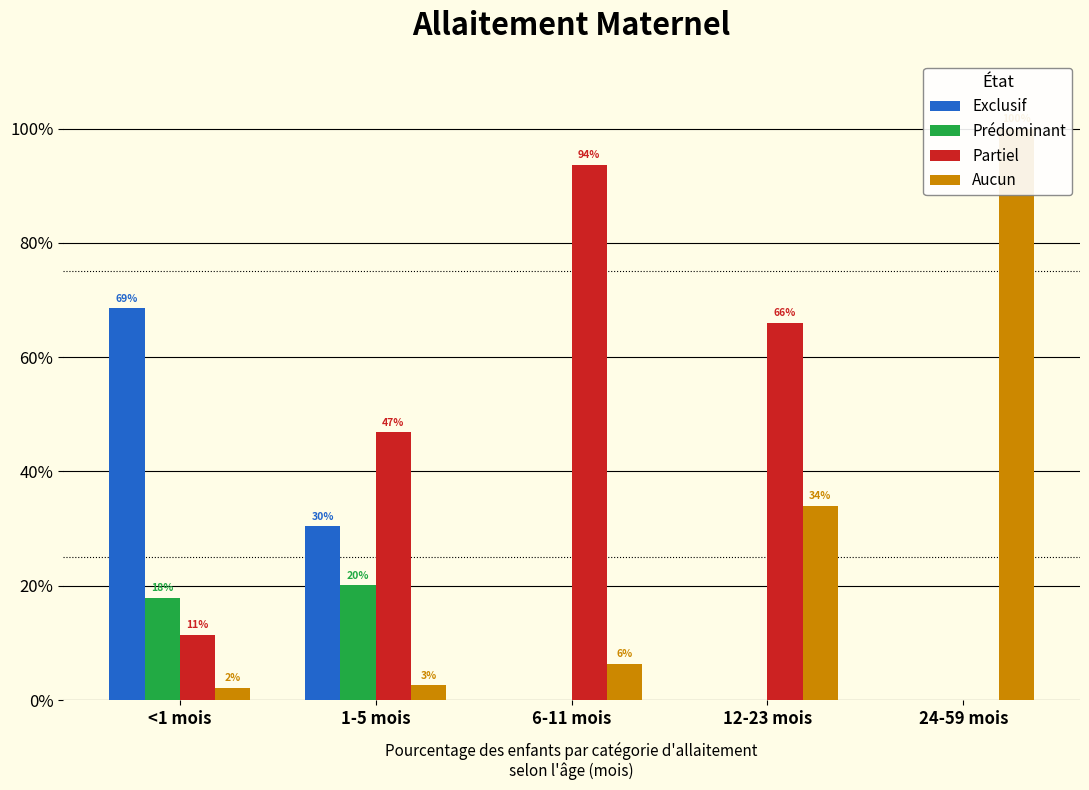

Which series has the largest total across all categories?

Partiel